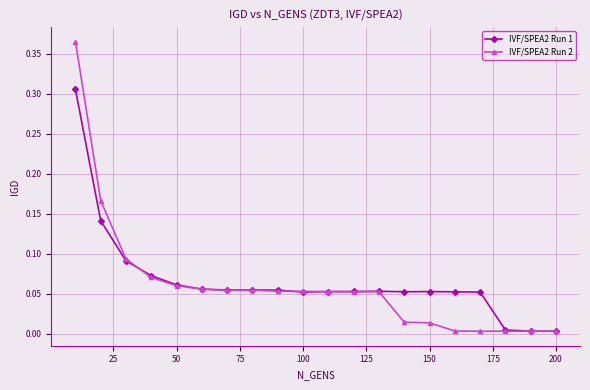

Which series has the largest range (max minus min)?

IVF/SPEA2 Run 2